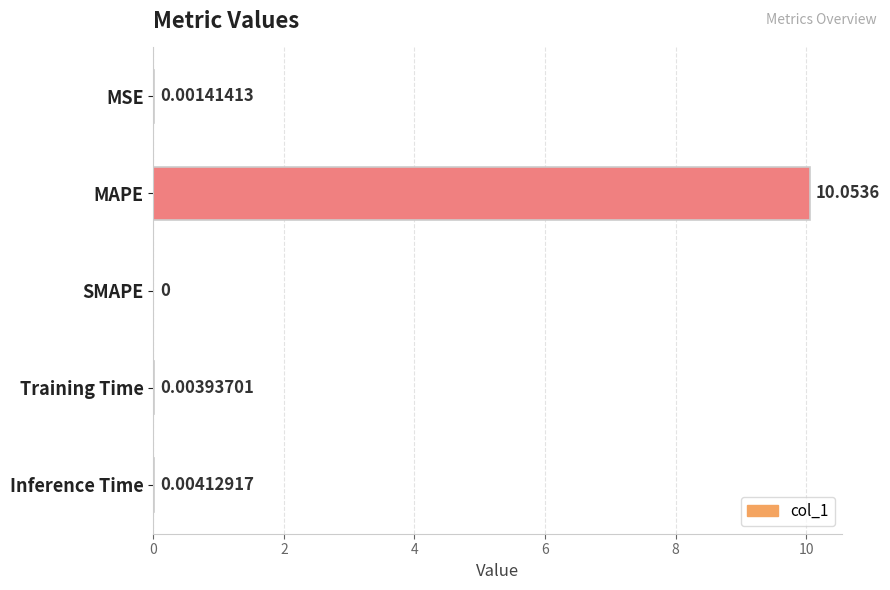

What is the sum of all values?

10.1